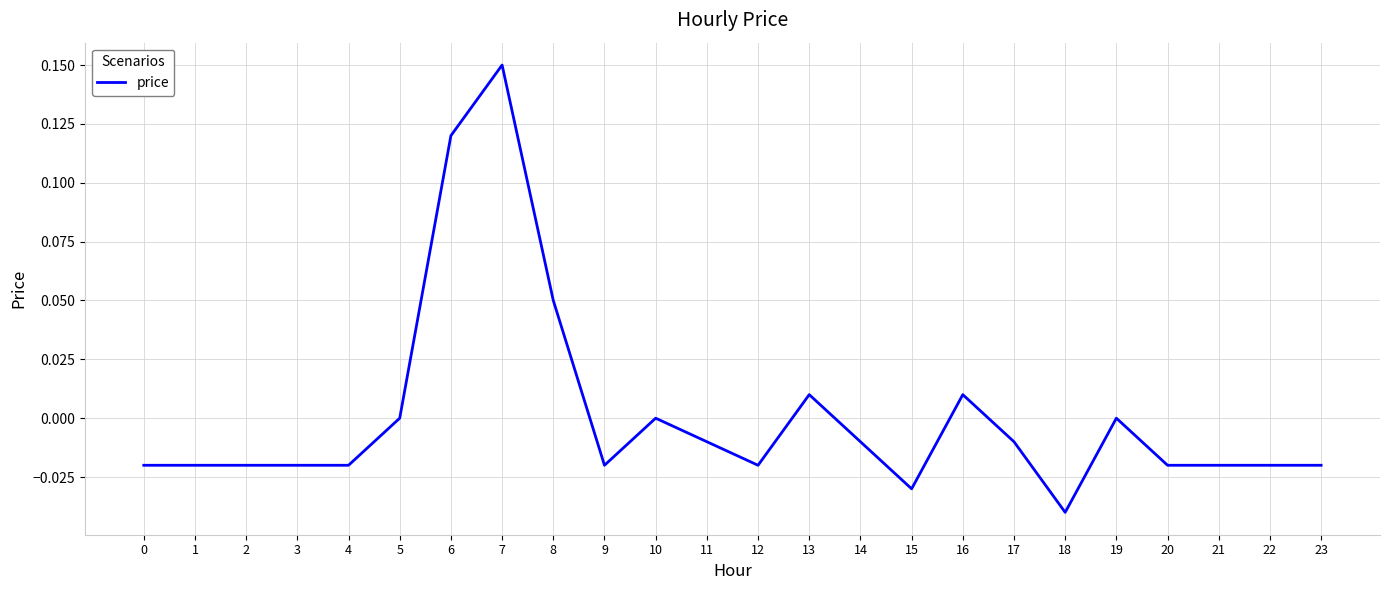

How many lines are shown in the chart?

1